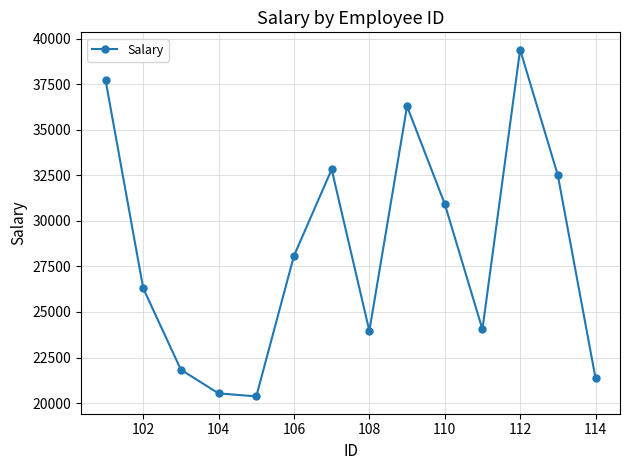

What is the value of the 10th point from the left?

30934